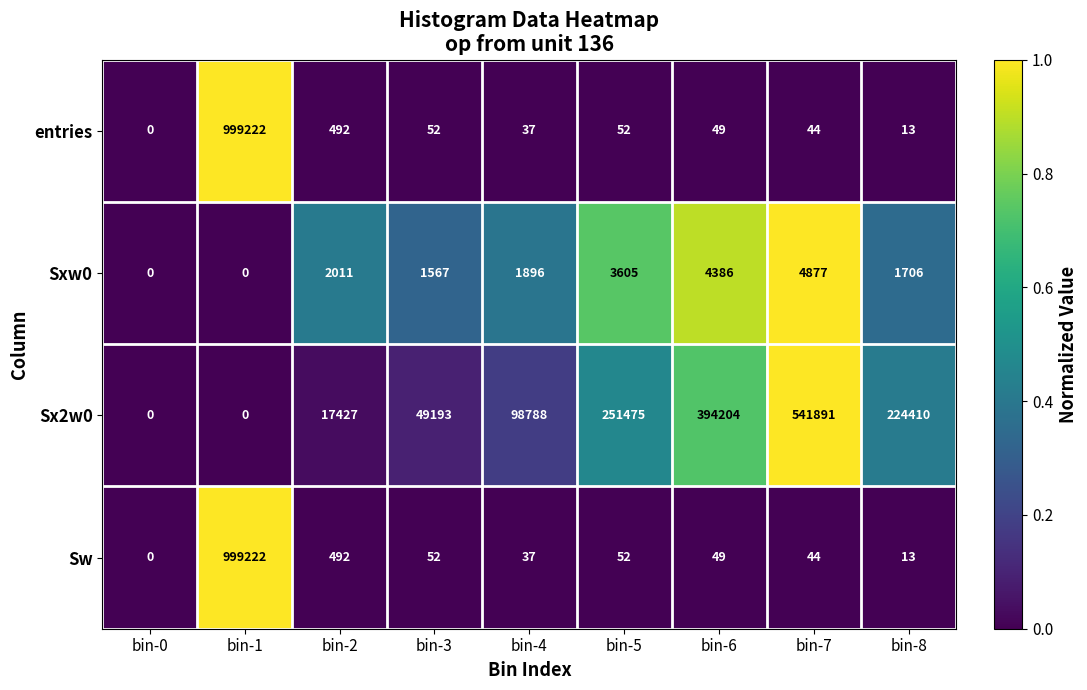

The entries series shows 0 at bin-0. True or false?

True